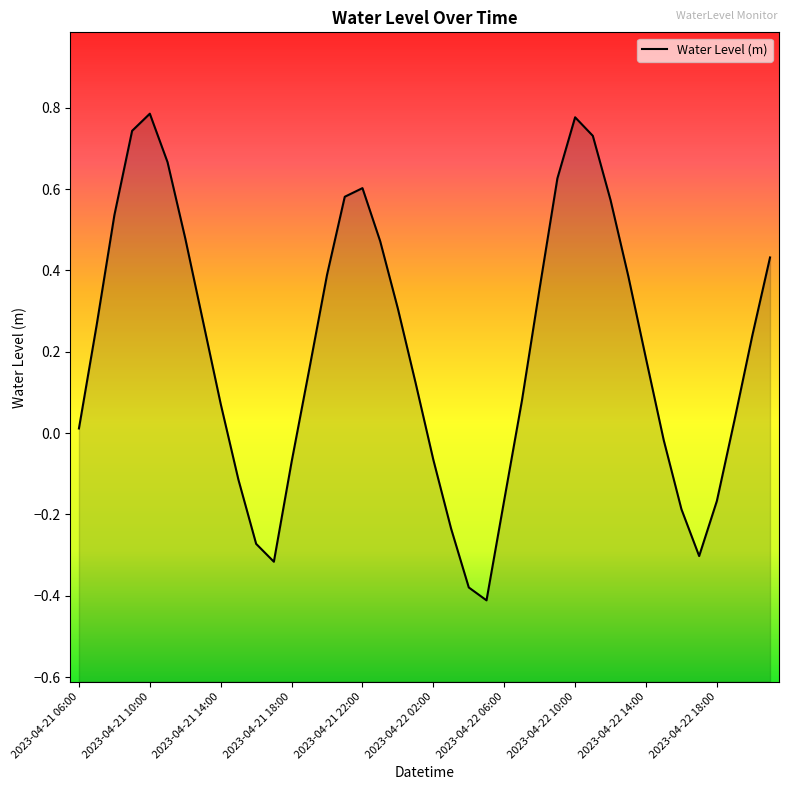

True or false: the data has more than 2 interior local peaks.

True